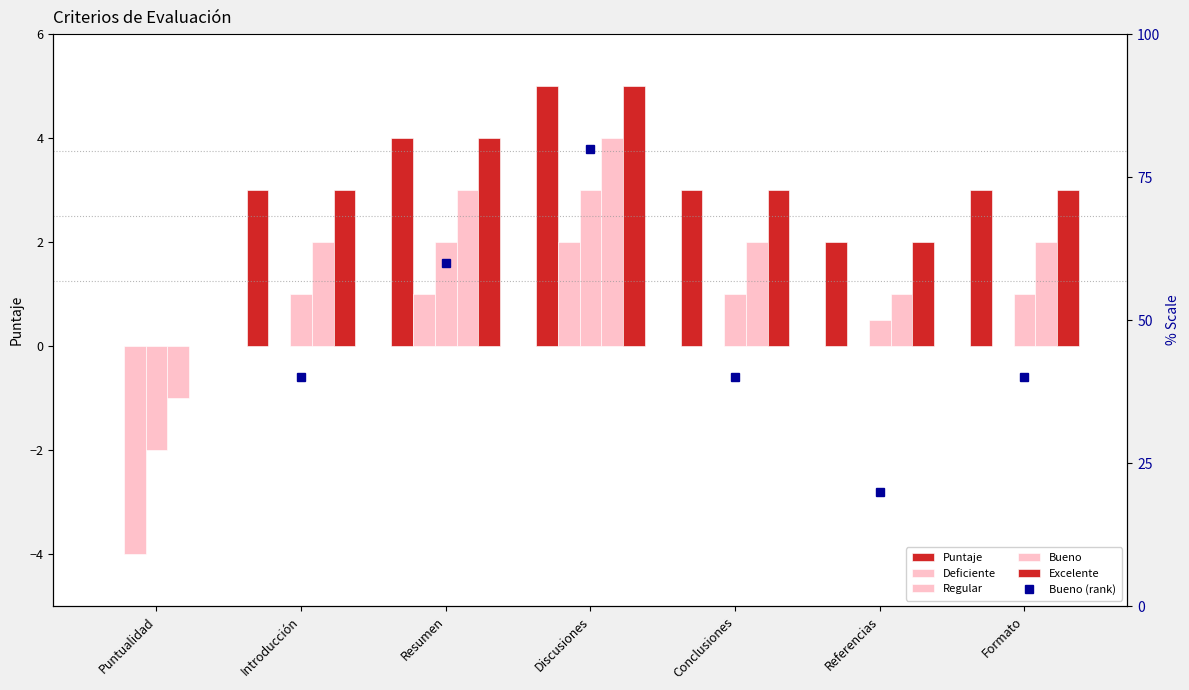

At which label does Bueno (rank) reach its peak?

Discusiones